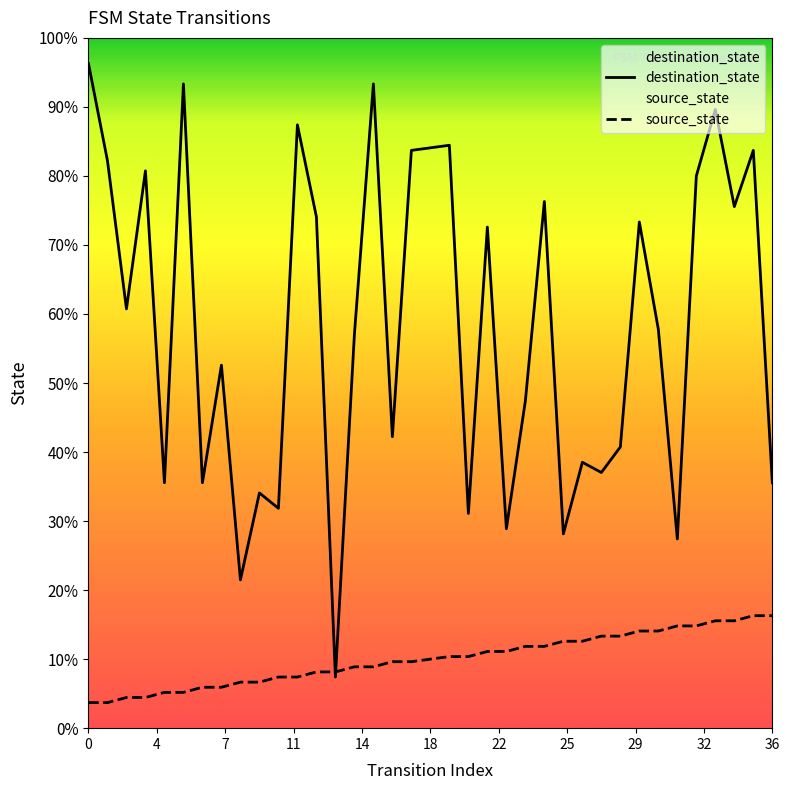

After their last crossing, which series has the higher values: source_state or destination_state?

destination_state